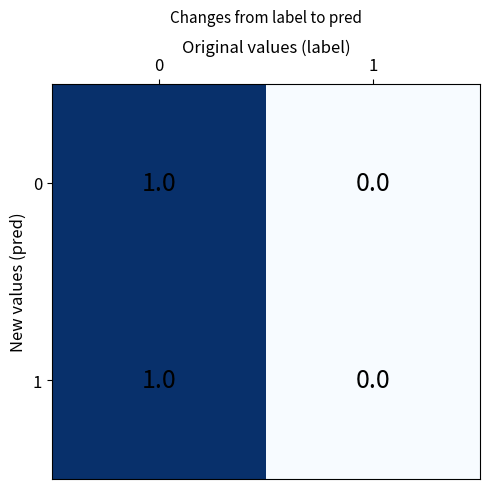

Rank the categories by 1 value from highest to lowest.

0, 1